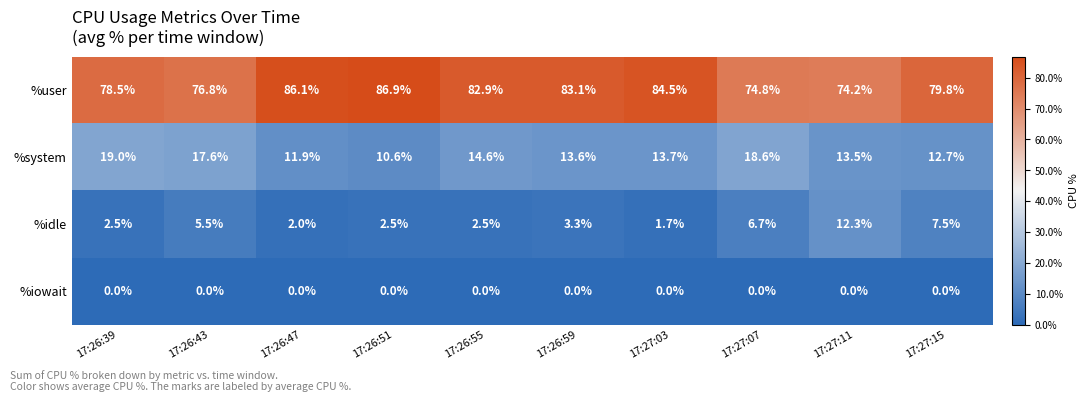

List the series in order of their peak value, lowest first.

%iowait, %idle, %system, %user